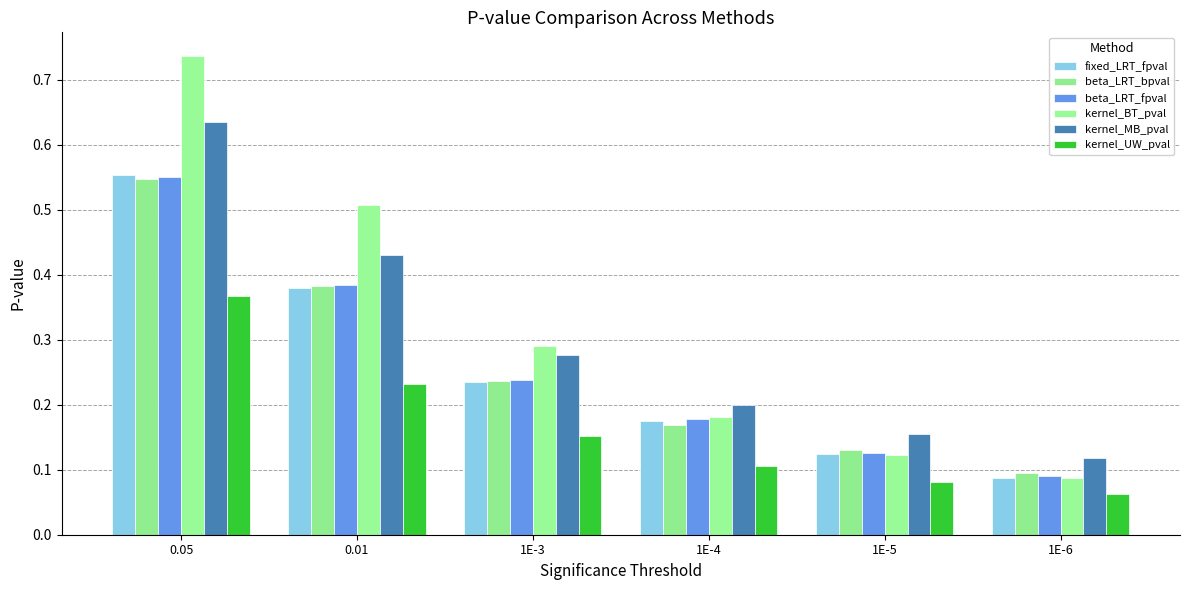

At 1E-5, list the series in order from smallest to largest.

kernel_UW_pval, kernel_BT_pval, fixed_LRT_fpval, beta_LRT_fpval, beta_LRT_bpval, kernel_MB_pval